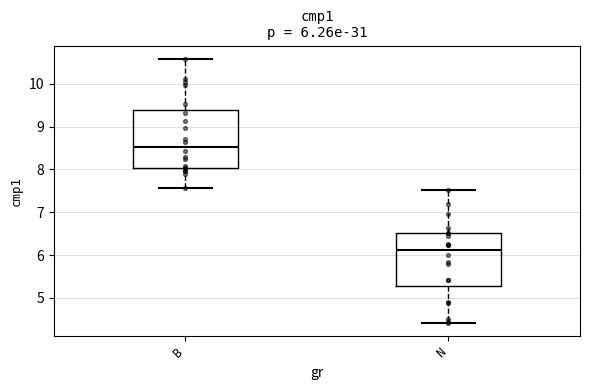

Comparing the boxes themselves (not the whiskers), which one is the tallest?

B